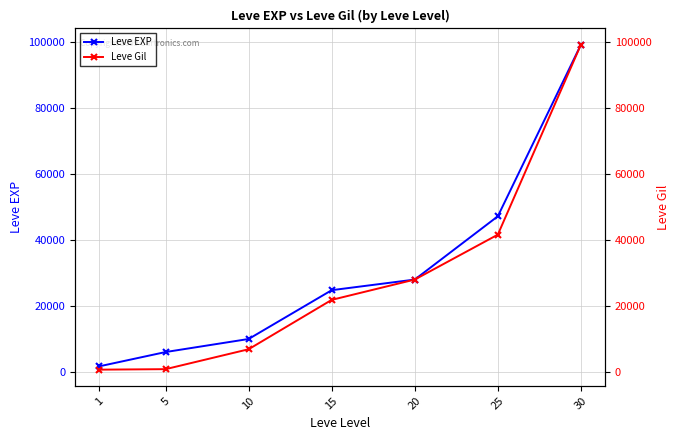

What is the difference between the highest and lowest values at 5?

5190